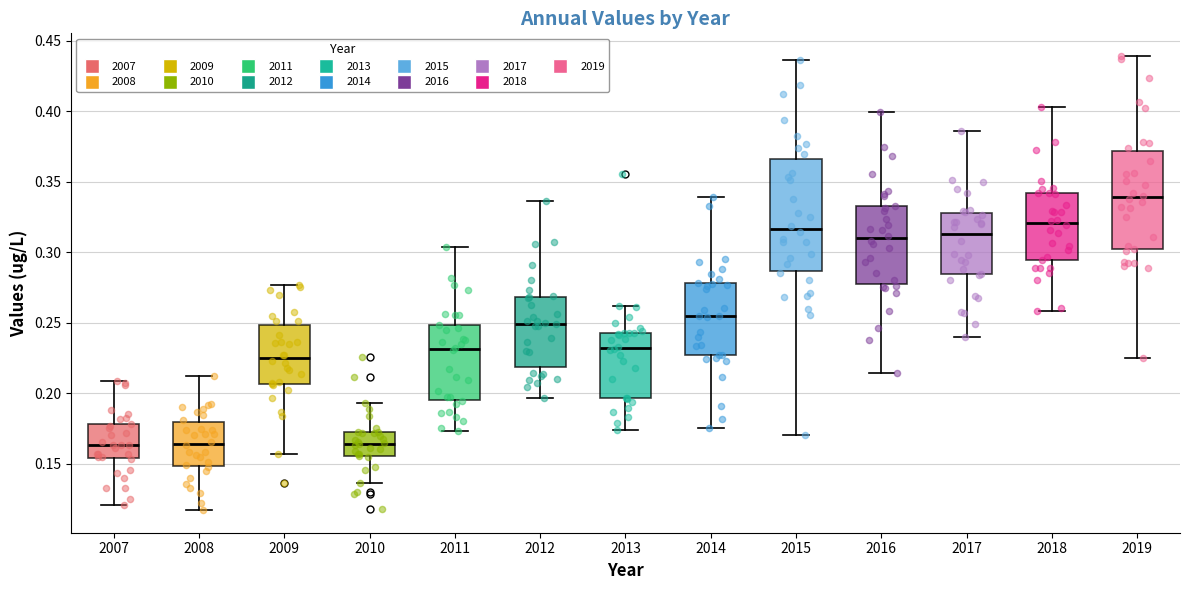

Comparing the boxes themselves (not the whiskers), which one is the tallest?

2015